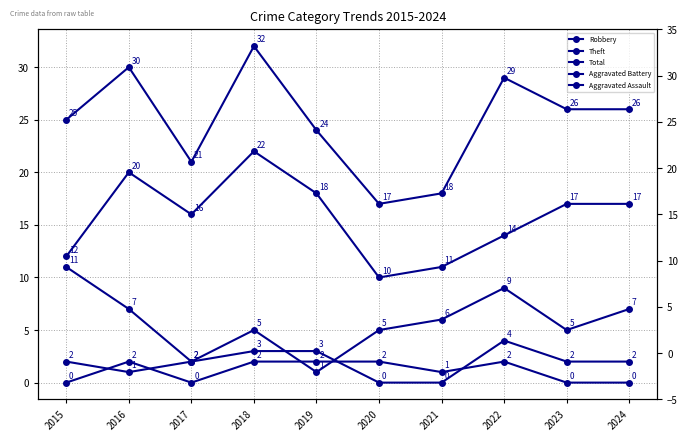

True or false: Total and Robbery cross at least once.

False